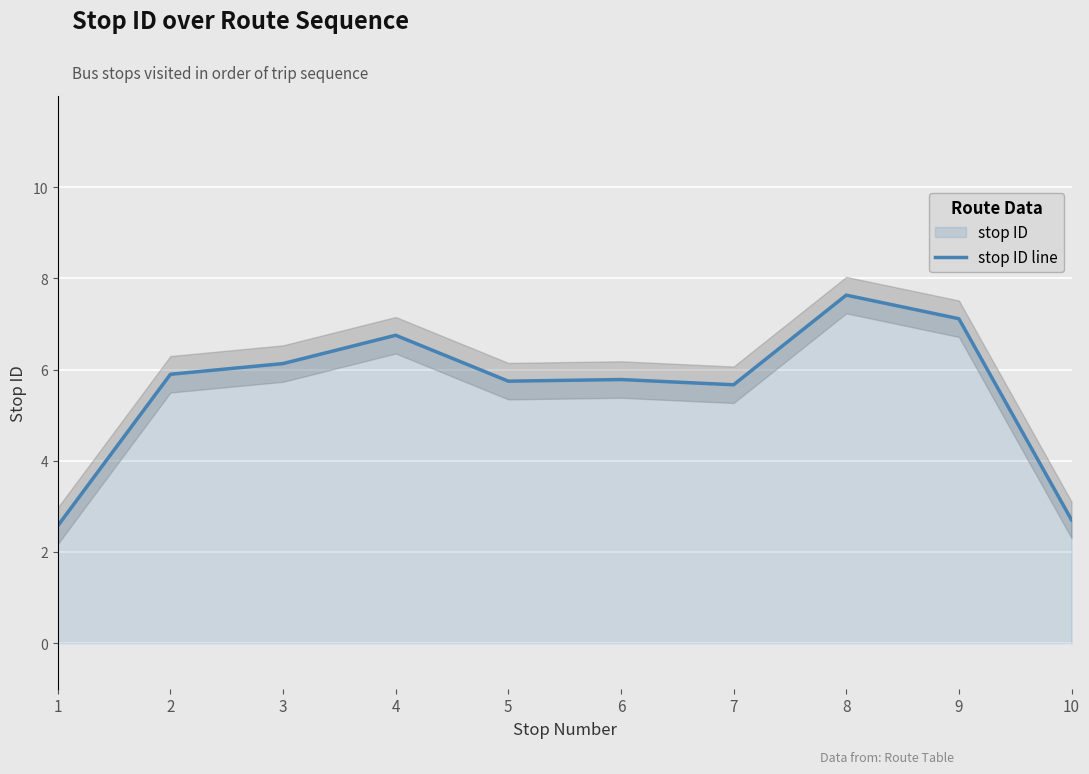

True or false: the data shows 2.2 at 9.

False